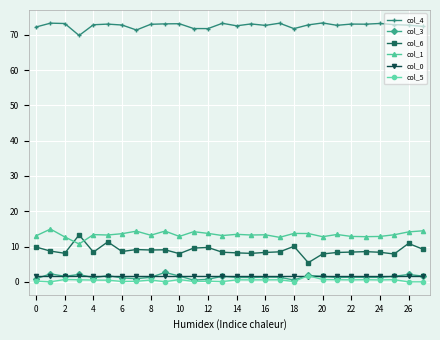

What is the highest value of the col_5 series?

1.8